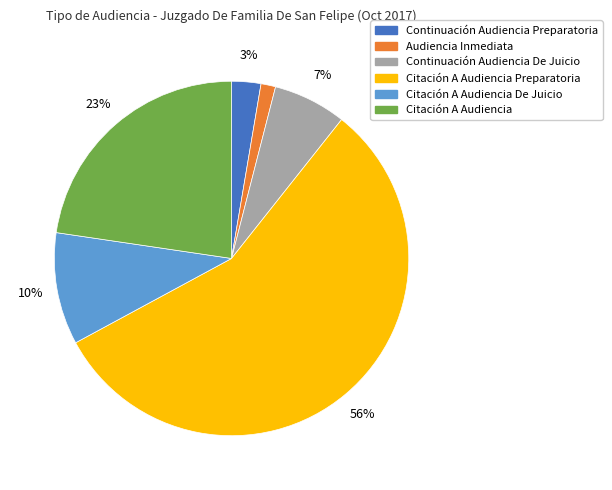

True or false: Citación A Audiencia accounts for 9% of the total.

False